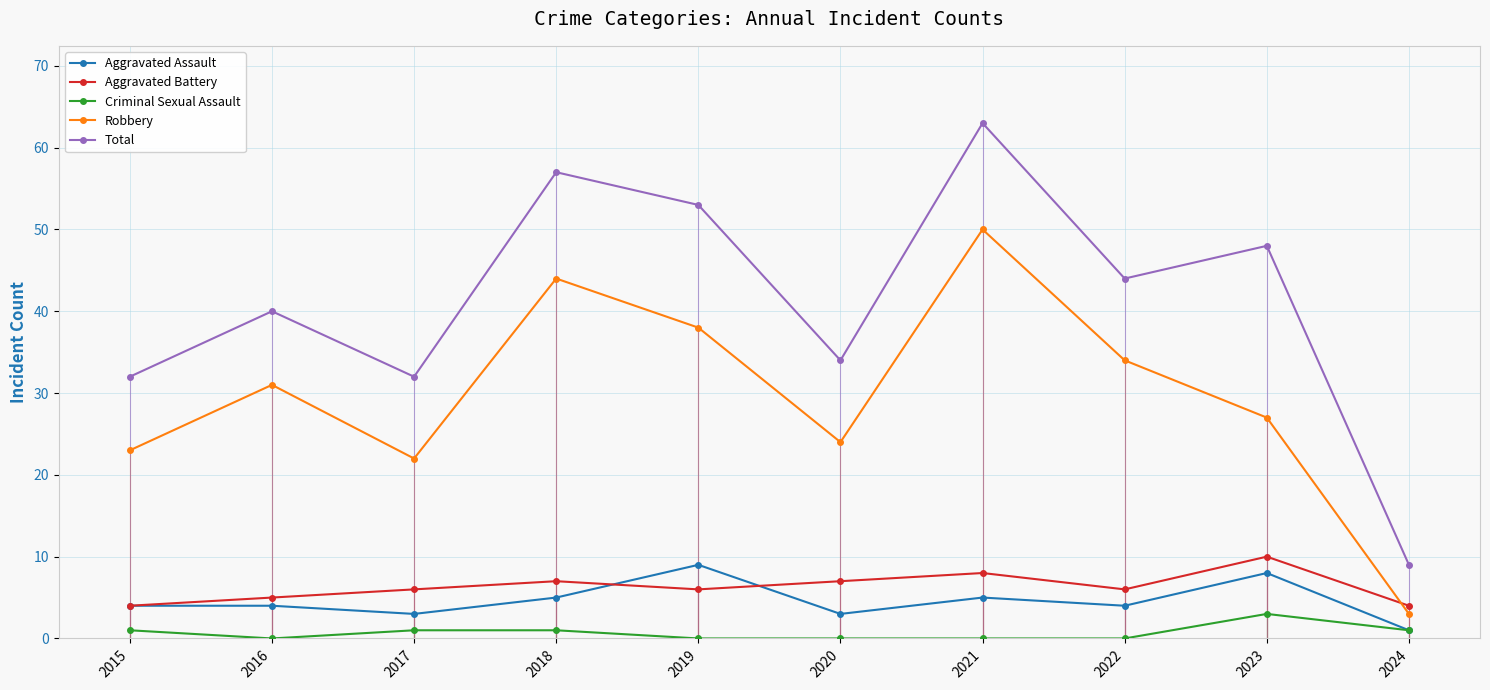

Is the value of Robbery at 2023 greater than the value of Aggravated Battery at 2023?

Yes